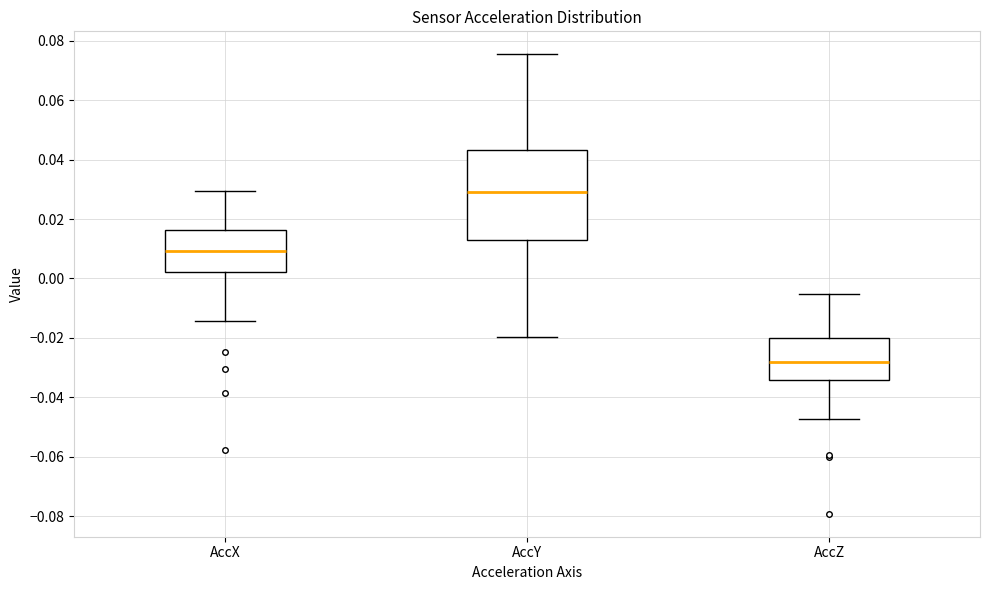

Comparing the boxes themselves (not the whiskers), which one is the tallest?

AccY